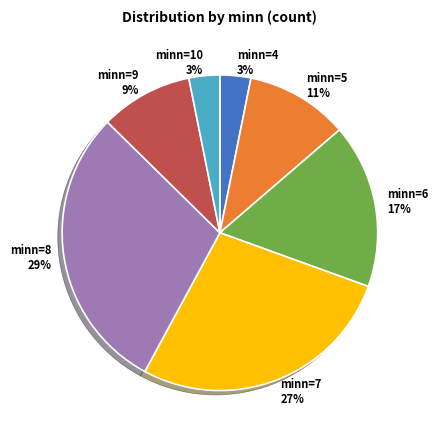

What percentage is the minn=4 3% slice, to the nearest percent?

3%